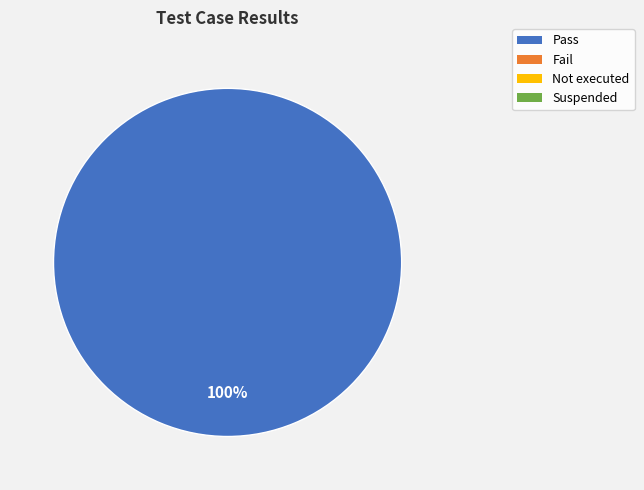

Does any single category account for the majority?

Yes